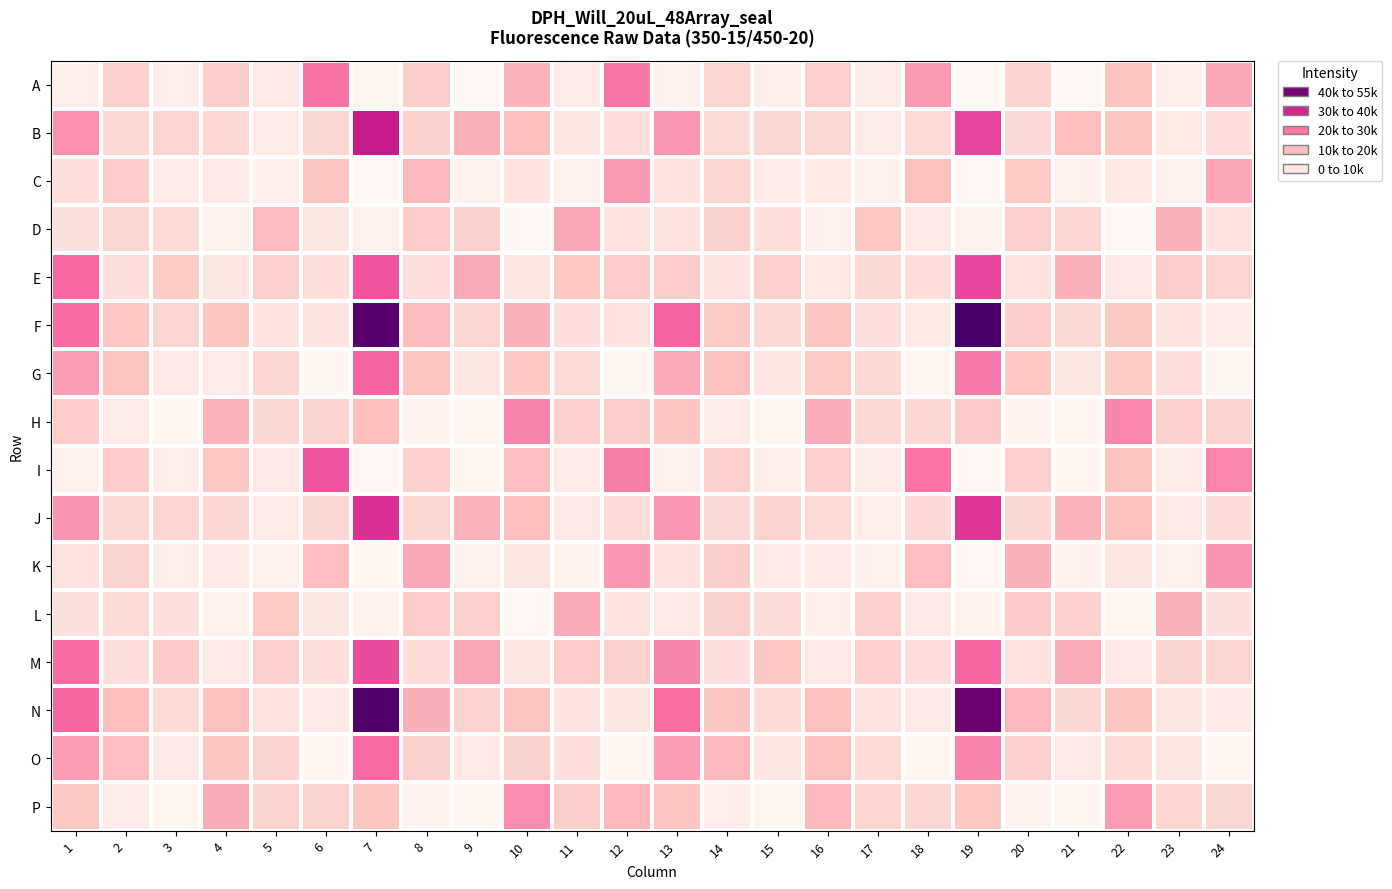

Reading left to right, list all the values displayed in this chart.

A: 1=2664	2=10970	3=3424	4=11472	5=4876	6=25452	7=1146	8=11248	9=557	10=16460	11=3909	12=25006	13=2165	14=9841	15=2873	16=11043	17=3762	18=20657	19=358	20=10047	21=512	22=13680	23=2995	24=18972
B: 1=22141	2=9023	3=9791	4=8997	5=4254	6=9421	7=36642	8=10489	9=17160	10=14834	11=5178	12=6991	13=21366	14=8165	15=9313	16=8679	17=3676	18=8035	19=31333	20=8533	21=14806	22=13573	23=4497	24=7234
C: 1=7226	2=11584	3=3694	4=4779	5=2712	6=13333	7=450	8=15997	9=2464	10=6117	11=2261	12=20647	13=6228	14=9597	15=3716	16=4537	17=2322	18=14298	19=460	20=12272	21=2106	22=4570	23=1983	24=19001
D: 1=6907	2=9220	3=8384	4=2523	5=15568	6=5319	7=2038	8=11571	9=10300	10=469	11=18655	12=6253	13=6331	14=10482	15=7217	16=2571	17=12665	18=4455	19=1755	20=10775	21=9734	22=441	23=16712	24=5973
E: 1=26983	2=7142	3=12154	4=5259	5=10594	6=7227	7=29484	8=7013	9=18252	10=5515	11=12638	12=11539	13=11689	14=5926	15=11063	16=4504	17=8867	18=7327	19=30979	20=6058	21=16817	22=4832	23=11370	24=9839
F: 1=26285	2=12828	3=9594	4=13463	5=6071	6=5744	7=51342	8=15141	9=9495	10=16814	11=7176	12=6130	13=27468	14=12356	15=8884	16=13387	17=7009	18=4555	19=53337	20=11147	21=8775	22=12487	23=5955	24=4004
G: 1=20405	2=13711	3=4878	4=3973	5=9099	6=1089	7=27388	8=13408	9=5425	10=12676	11=8350	12=615	13=18433	14=14557	15=5159	16=12305	17=8969	18=887	19=24768	20=12648	21=5493	22=12154	23=7125	24=645
H: 1=11728	2=3800	3=928	4=16427	5=9348	6=10047	7=14687	8=1306	9=623	10=23548	11=11100	12=11442	13=13339	14=3741	15=968	16=17593	17=9046	18=9420	19=11793	20=1335	21=606	22=23218	23=10760	24=9964
I: 1=2607	2=11567	3=3306	4=12713	5=4922	6=29437	7=423	8=11078	9=579	10=15050	11=3952	12=24039	13=2528	14=10505	15=3185	16=10678	17=4260	18=25216	19=384	20=10533	21=566	22=13885	23=3524	24=23201
J: 1=21470	2=8978	3=9869	4=9298	5=3711	6=9403	7=33745	8=9395	9=16677	10=14646	11=4704	12=7711	13=21194	14=8435	15=9948	16=8228	17=3442	18=8489	19=33158	20=9291	21=16311	22=14032	23=4704	24=7520
K: 1=6402	2=9928	3=3089	4=4292	5=2237	6=14876	7=589	8=18581	9=2468	10=5732	11=1747	12=21180	13=5780	14=11262	15=4332	16=4474	17=2430	18=14871	19=534	20=16914	21=2251	22=5629	23=2310	24=21524
L: 1=6739	2=8190	3=6681	4=2571	5=12236	6=5133	7=1935	8=11598	9=10834	10=543	11=18290	12=5976	13=4853	14=10316	15=8013	16=2657	17=11053	18=4452	19=1741	20=11938	21=10753	22=586	23=16796	24=6822
M: 1=26229	2=7107	3=11908	4=5017	5=10742	6=7269	7=30529	8=7465	9=19061	10=5674	11=11684	12=10409	13=23379	14=7127	15=12809	16=4912	17=10545	18=7124	19=27220	20=6512	21=17713	22=4909	23=10040	24=9660
N: 1=27232	2=14651	3=8119	4=14593	5=6237	6=4991	7=52259	8=17363	9=9894	10=13897	11=5952	12=5295	13=26213	14=13109	15=8423	16=14311	17=6211	18=4915	19=48649	20=16056	21=9364	22=13476	23=5589	24=4462
O: 1=20467	2=14883	3=4858	4=13263	5=9985	6=1129	7=26630	8=10427	9=5021	10=10427	11=7115	12=699	13=20231	14=16049	15=5316	16=14428	17=8355	18=1116	19=23363	20=10516	21=5019	22=8188	23=5440	24=645
P: 1=12389	2=3647	3=1073	4=18103	5=10222	6=10194	7=13255	8=1197	9=692	10=22633	11=11137	12=15970	13=13056	14=3459	15=1048	16=15770	17=9809	18=9107	19=12597	20=1246	21=628	22=20506	23=9848	24=9285